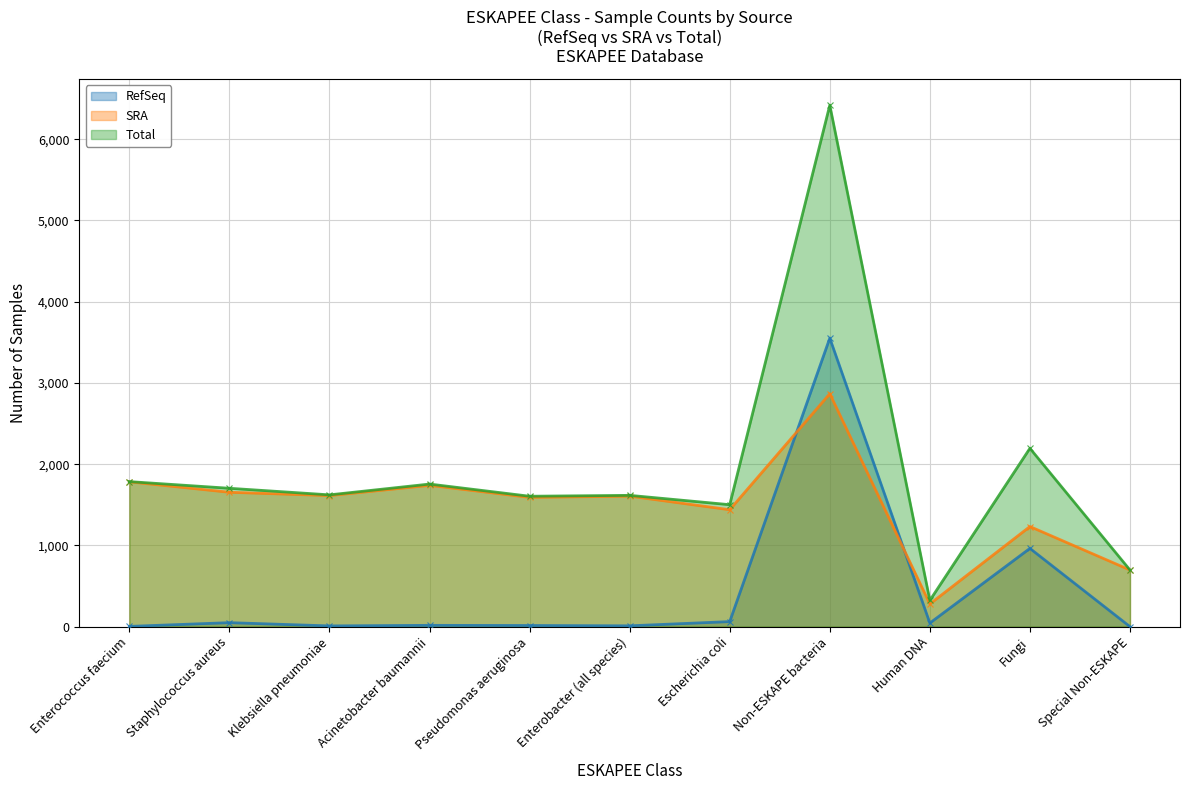

At how many categories does at least one series exceed 1465?

9